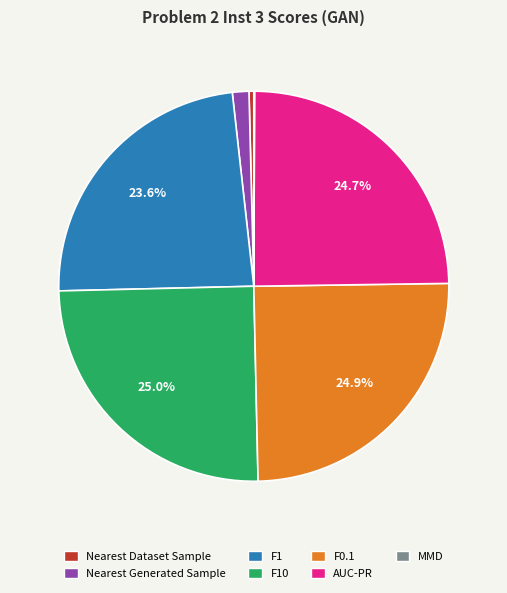

To the nearest percent, what percentage of the pie is F0.1?

25%